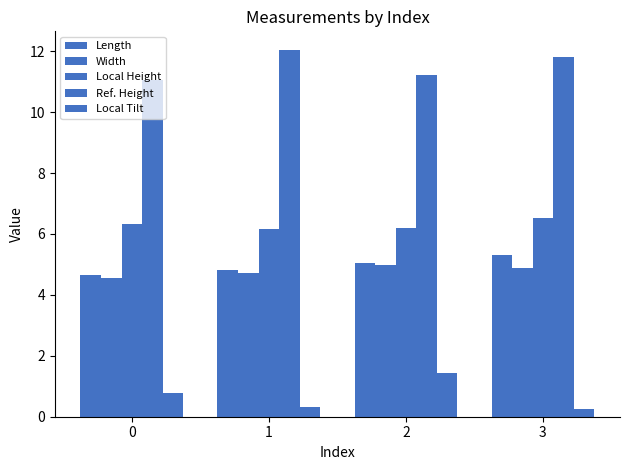

What is the difference between the maximum and minimum values in the Length series?

0.7